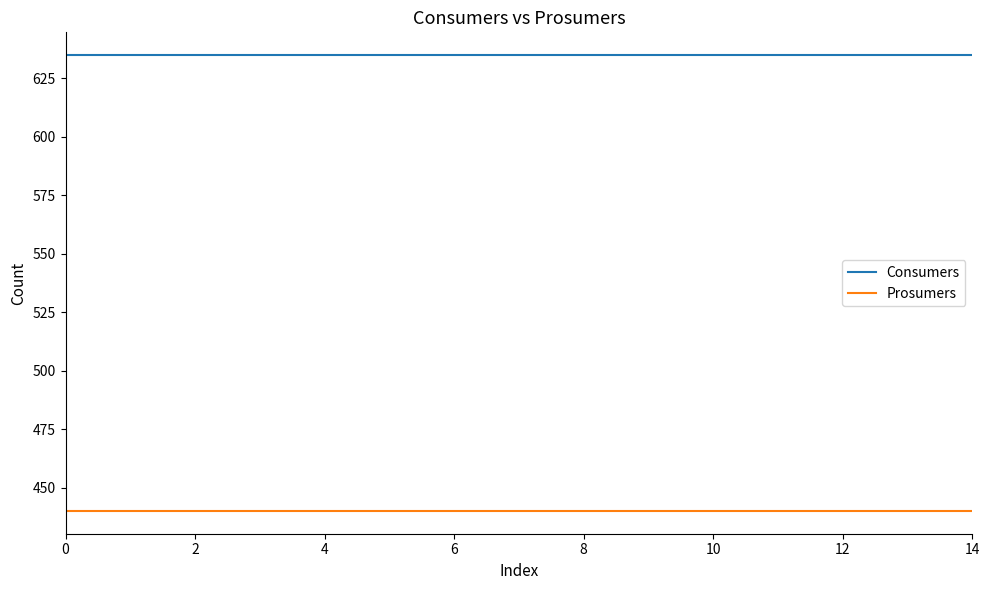

True or false: Prosumers and Consumers cross at least once.

False